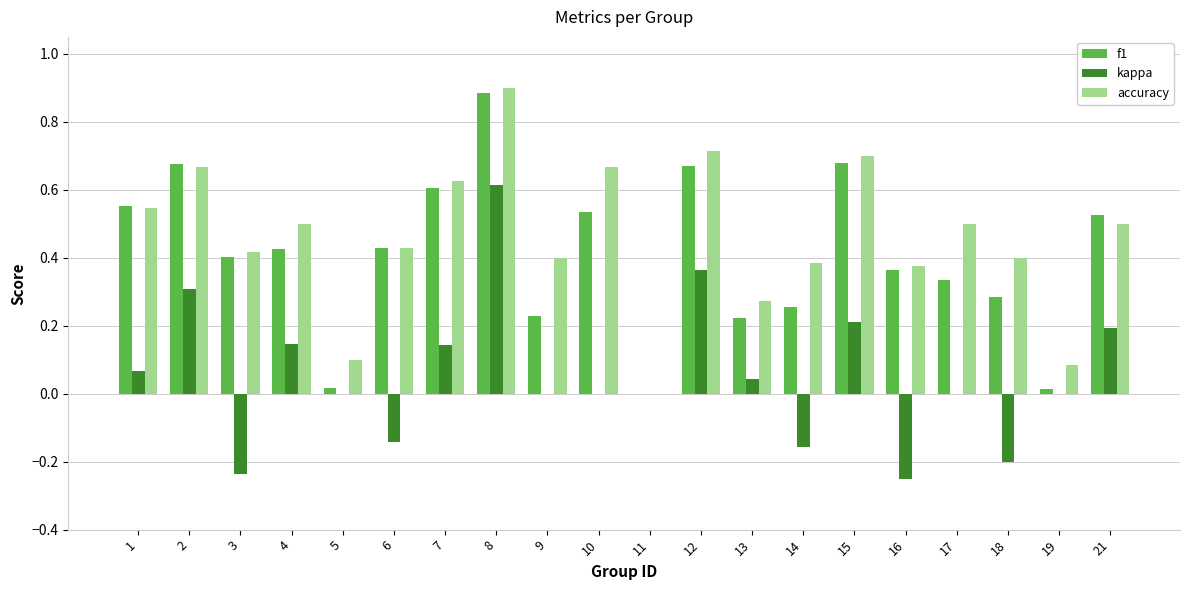

Which series has the largest total across all categories?

accuracy